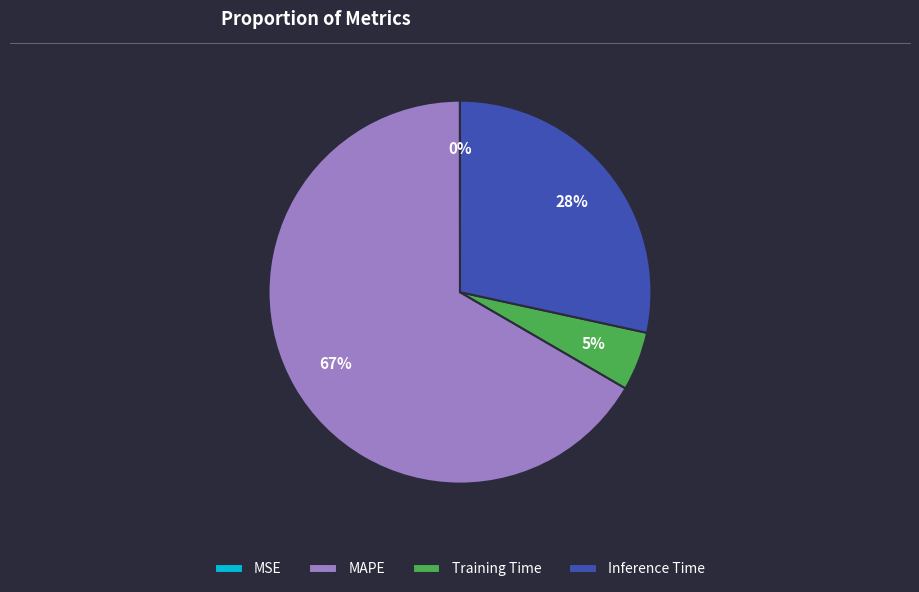

To the nearest percent, what is the difference between the largest and smallest slice percentages?

67%